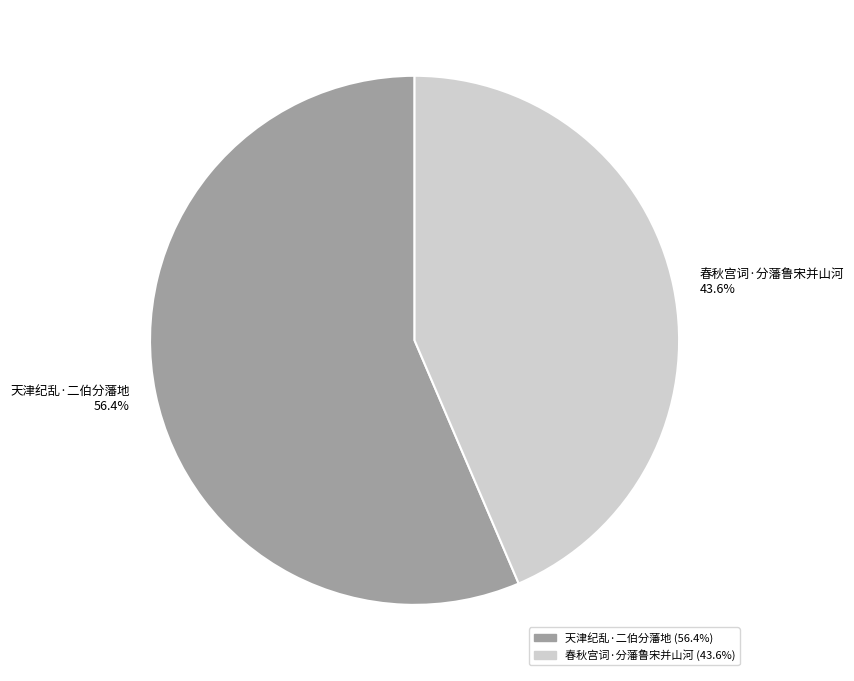

What is the ratio of the value at 天津纪乱·二伯分藩地 to the value at 春秋宫词·分藩鲁宋并山河?

1.3